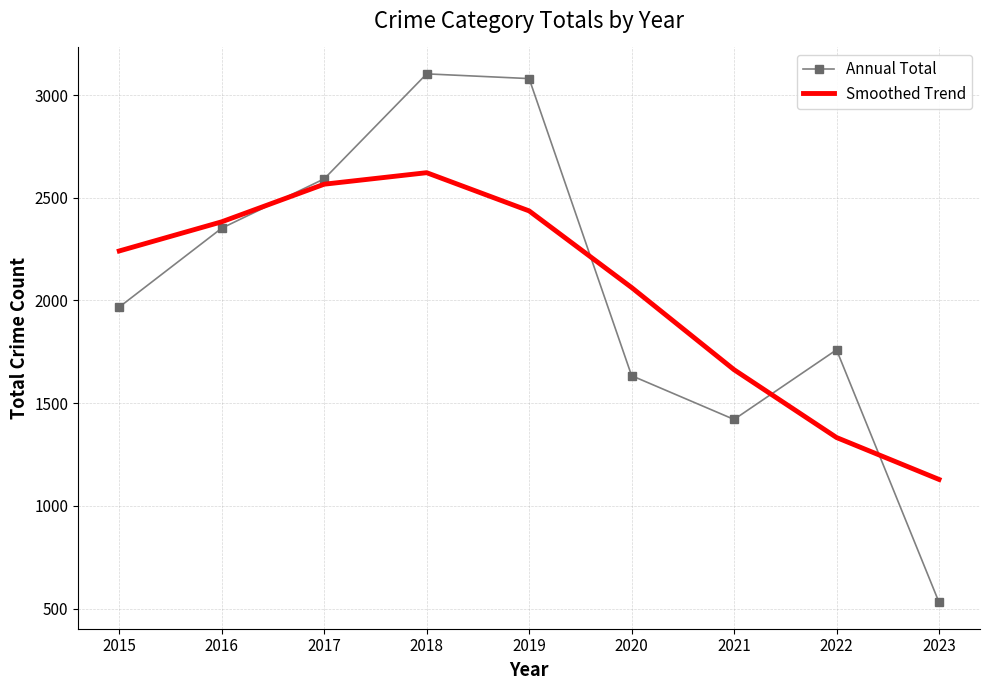

How many interior local peaks does the Smoothed Trend series have?

1